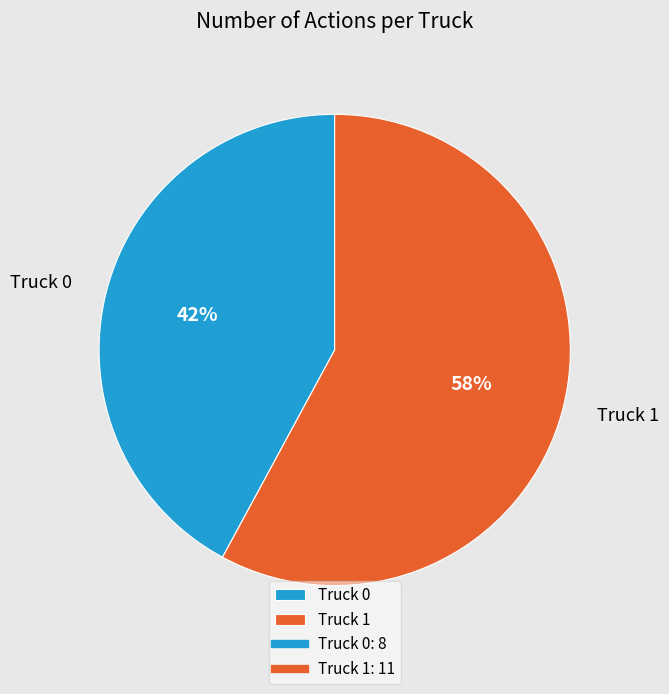

To the nearest percent, what percentage of the pie is Truck 1?

58%